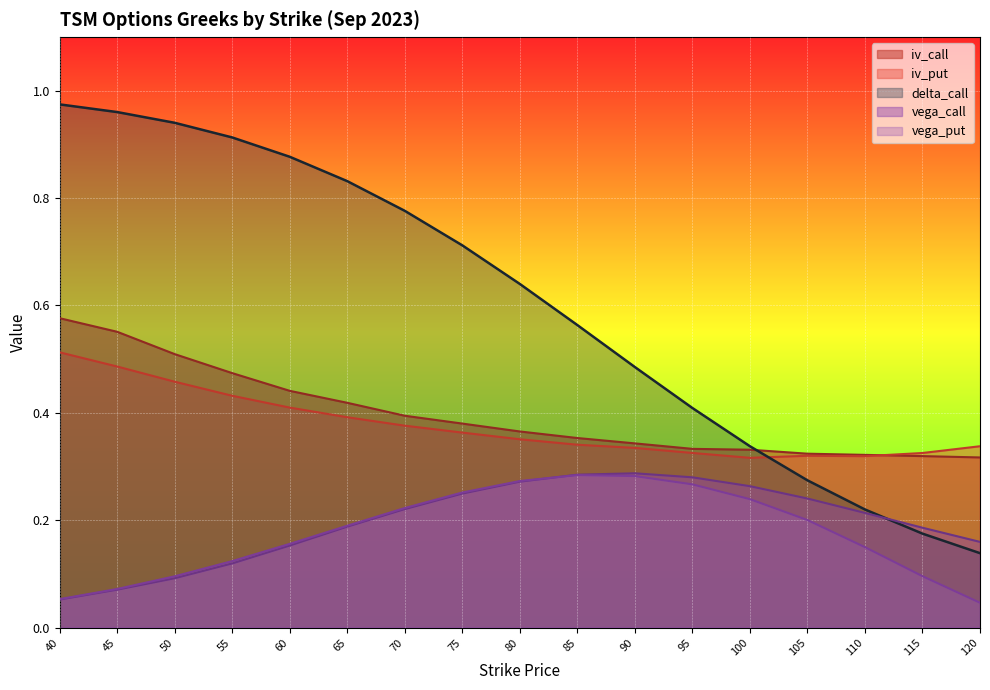

Which label corresponds to the largest value in the chart?

40